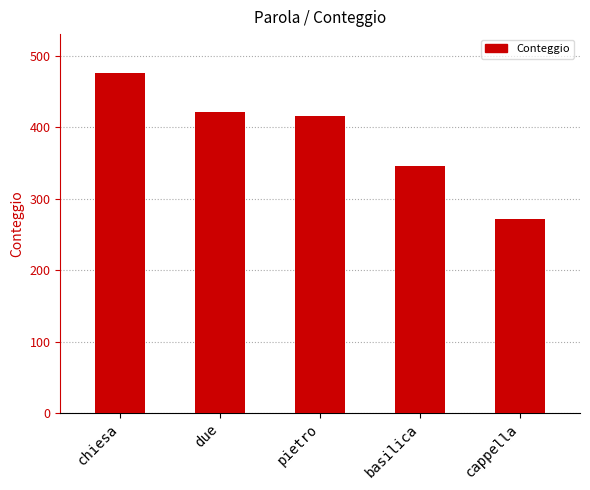

What is the sum of all values?

1930